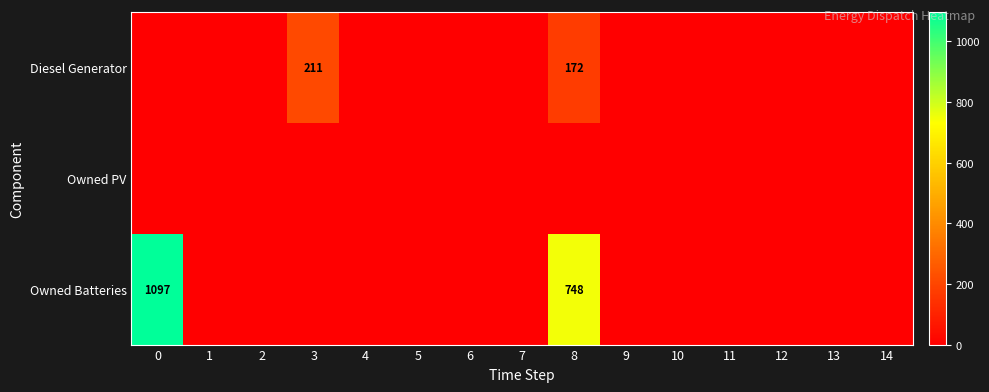

What is the difference between the highest and lowest values at 3?

211